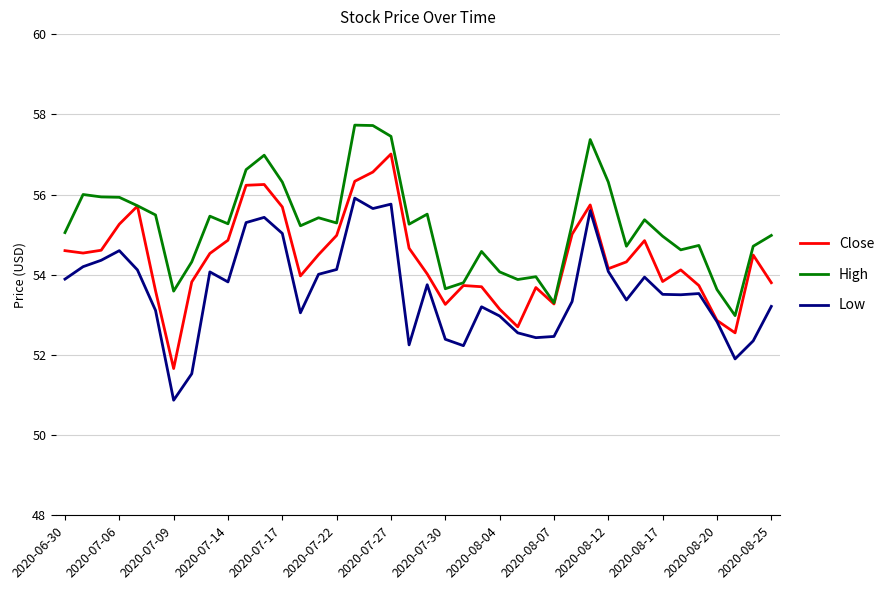

What is the lowest value of the High series?

53.0